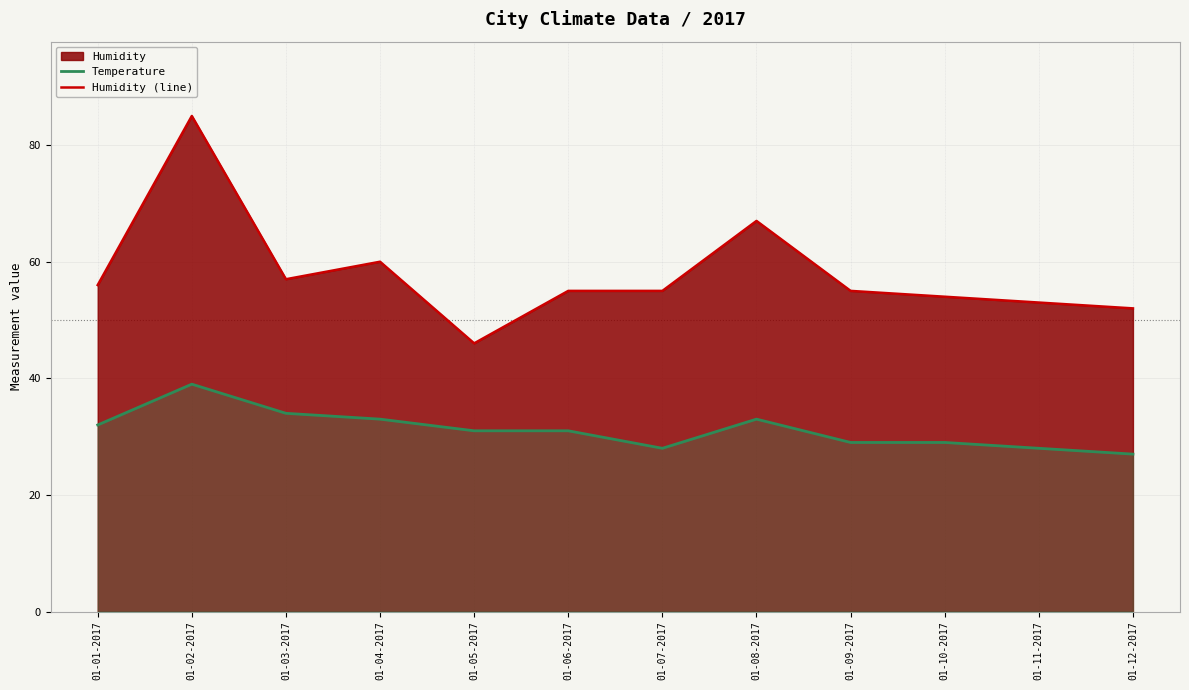

Which series has the largest range (max minus min)?

Humidity (line)